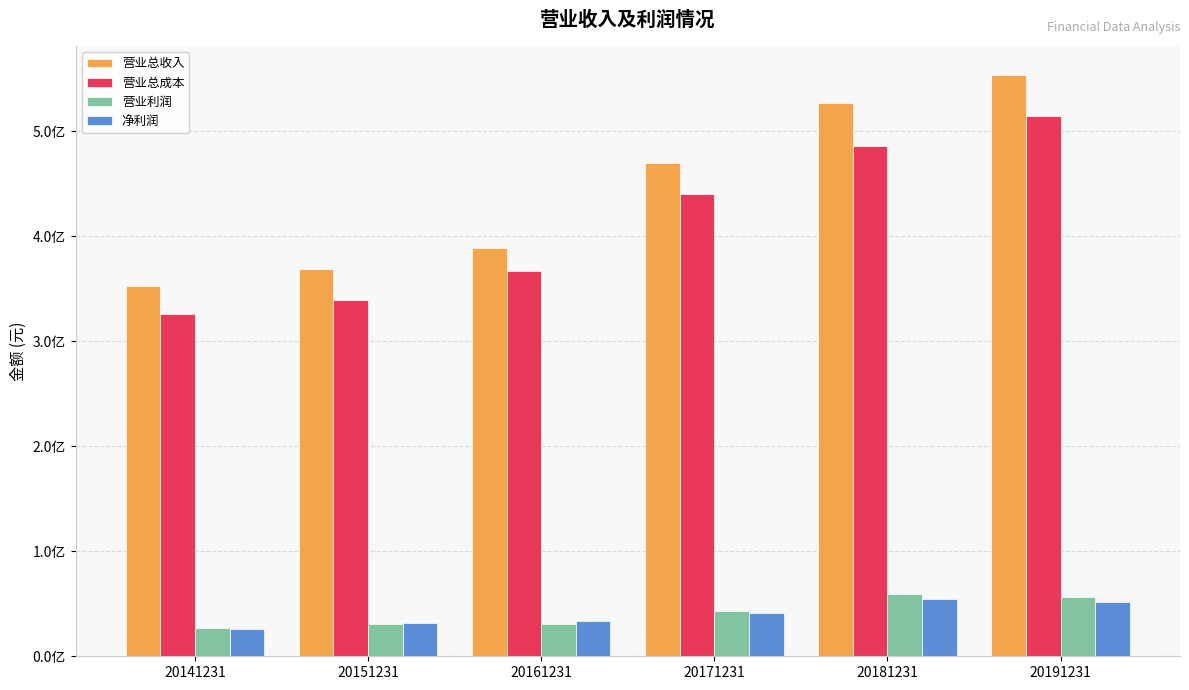

Which series changed the most between 20161231 and 20191231?

营业总收入